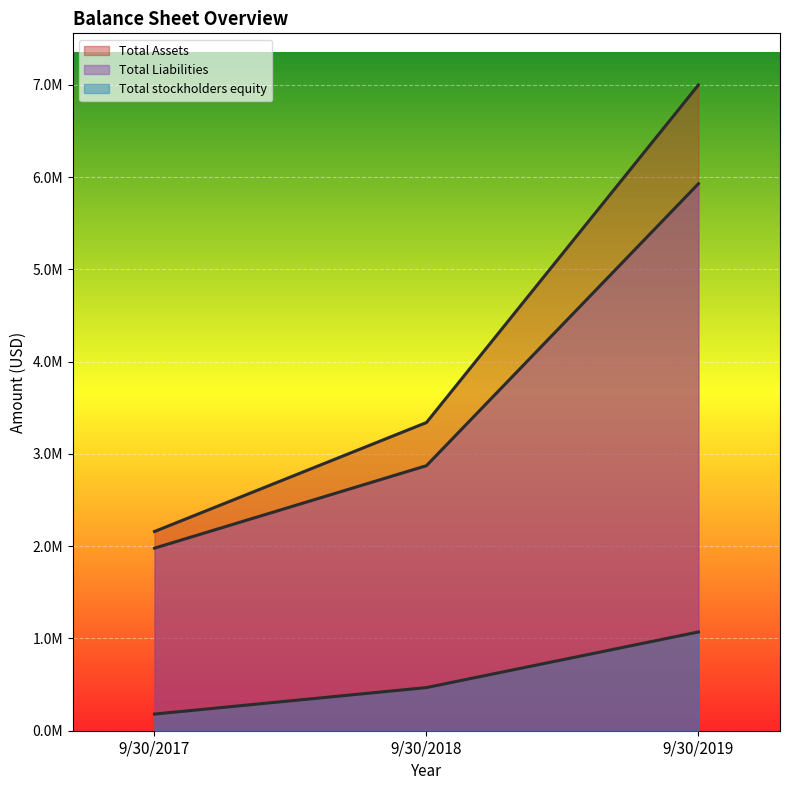

True or false: Total stockholders equity has a value of 1070252 at 9/30/2019.

True